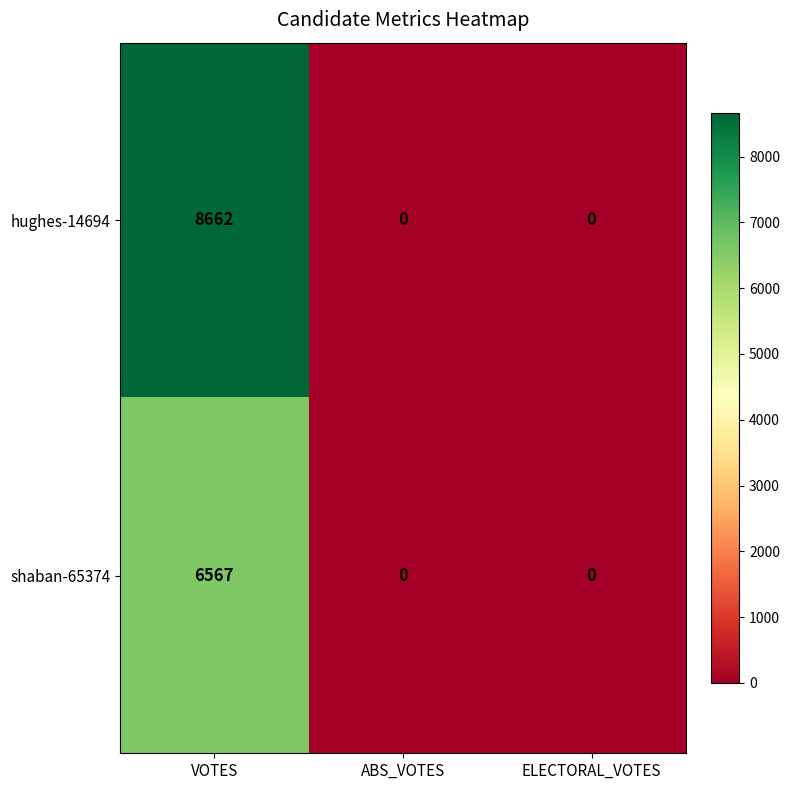

Rank the series by their maximum value, from highest to lowest.

hughes-14694, shaban-65374